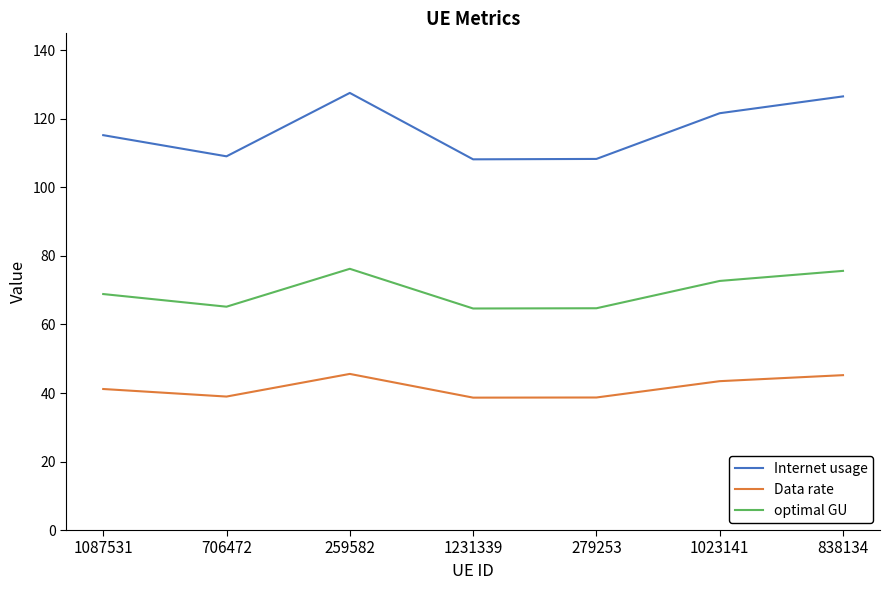

What is the total value across all series at 706472?

213.3